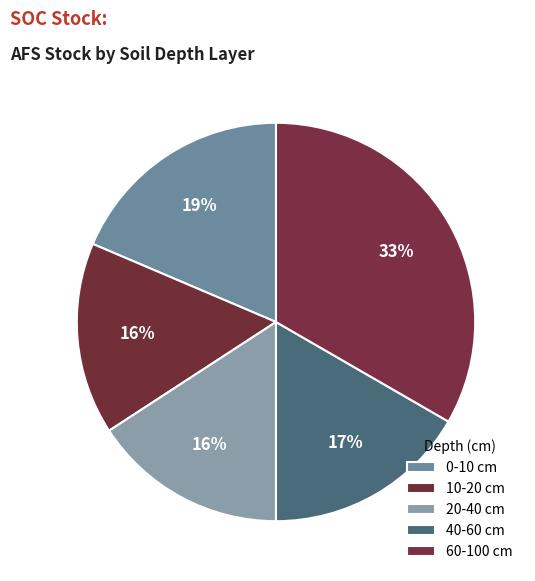

How many slices are in this pie chart?

5